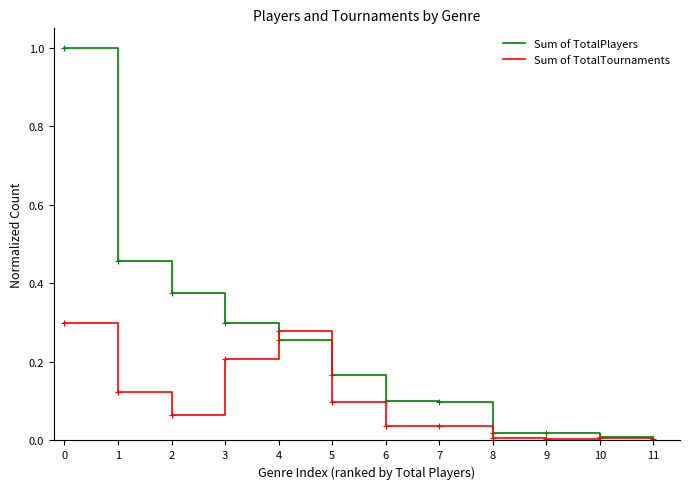

True or false: Sum of TotalTournaments has a value of 0.0 at 7.

True